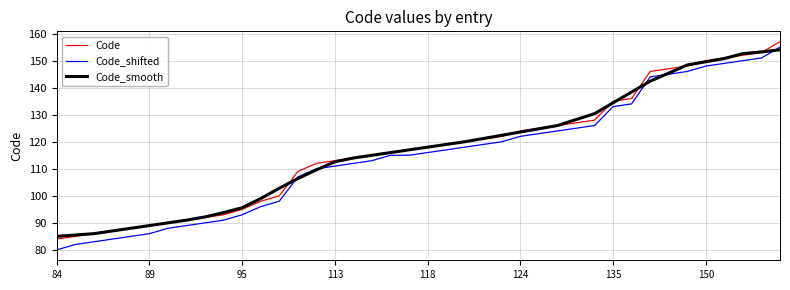

Which series has the widest spread of values?

Code_shifted